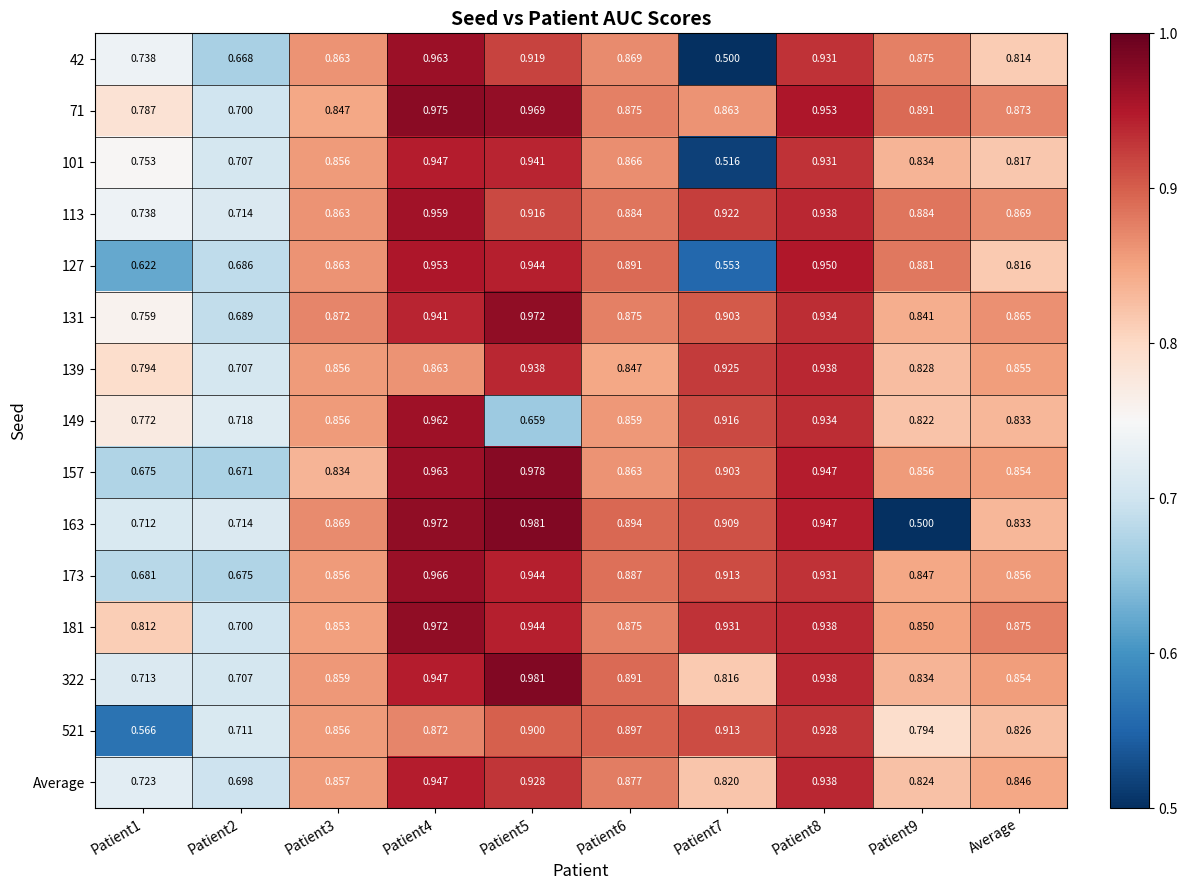

What is the total value across all series at Patient5?

13.9